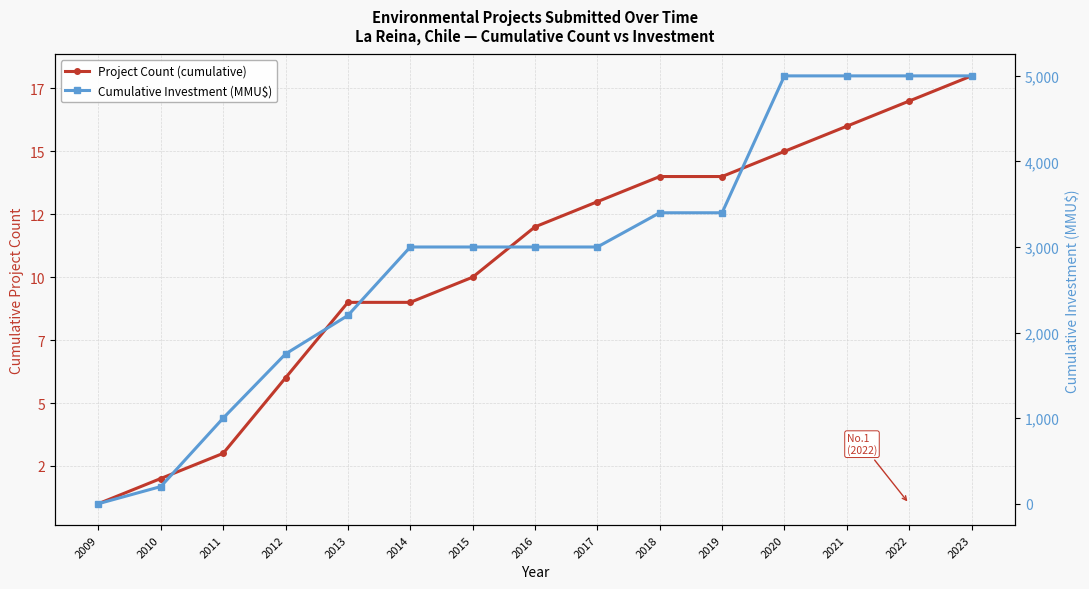

Is the value of Project Count (cumulative) at 2023 greater than the value of Cumulative Investment (MMU$) at 2019?

No